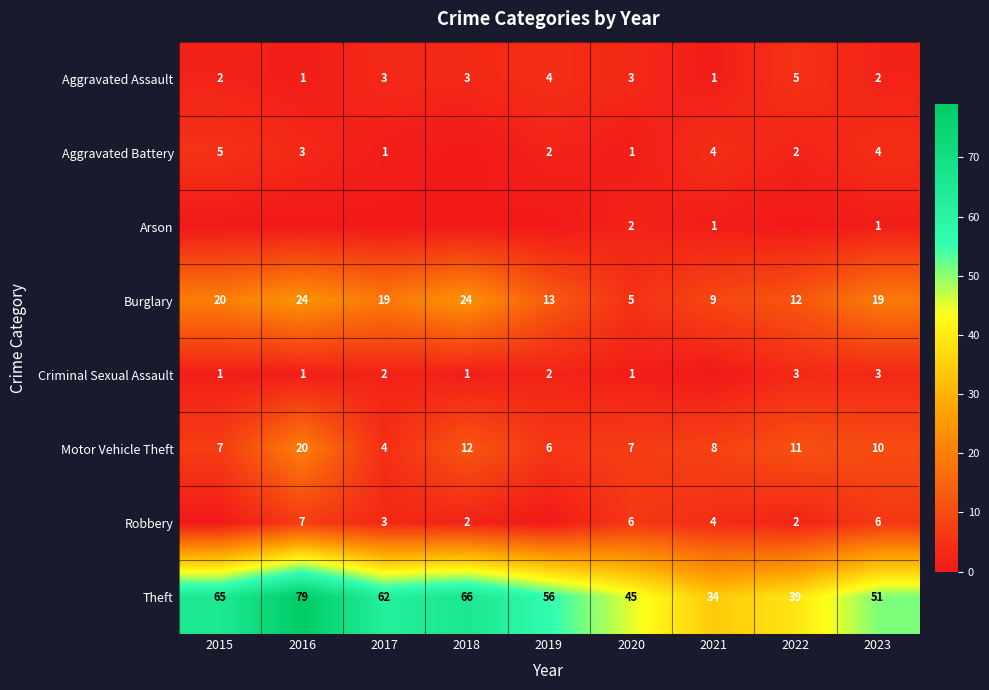

Count the Aggravated Assault values in the range 2 to 3.

5